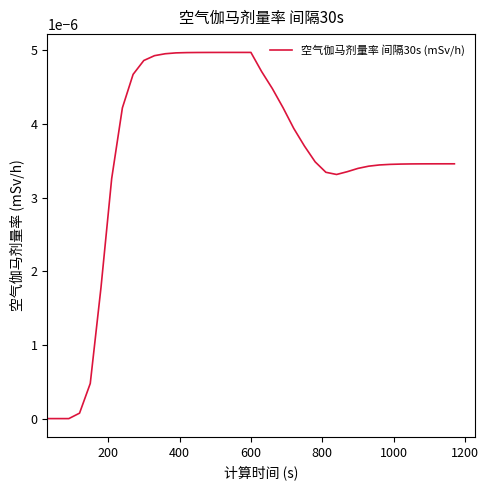

How many lines are shown in the chart?

1